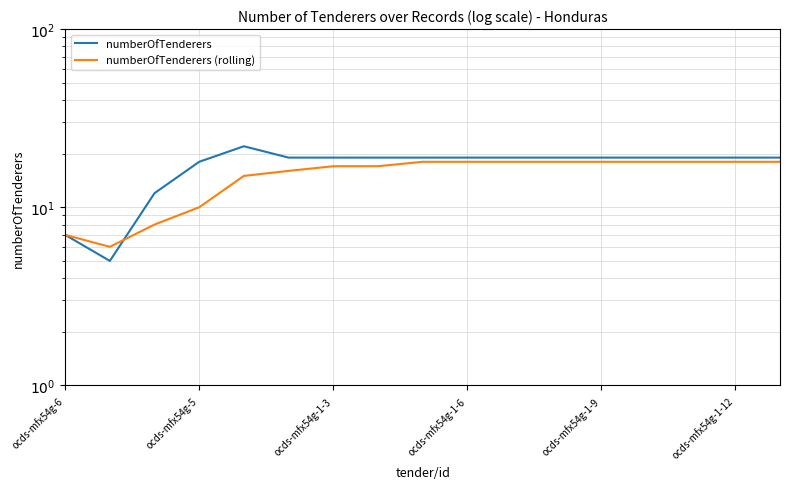

Is the value of numberOfTenderers at 7 greater than the value of numberOfTenderers (rolling) at 15?

Yes